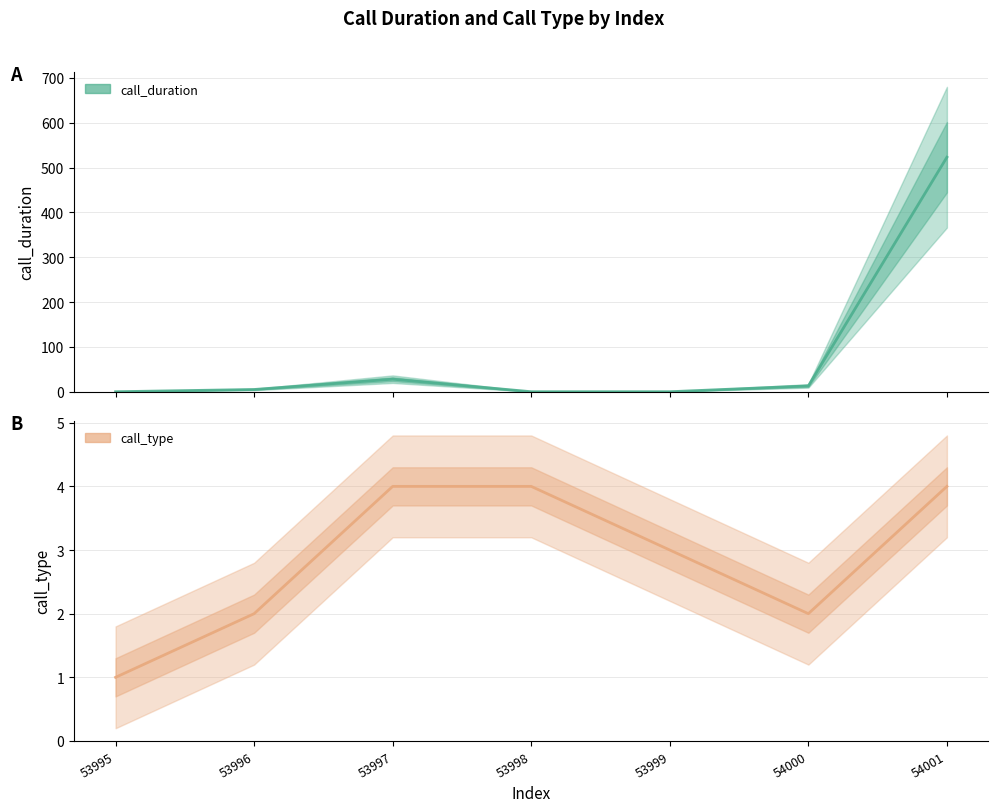

How many data points does each series have?

7